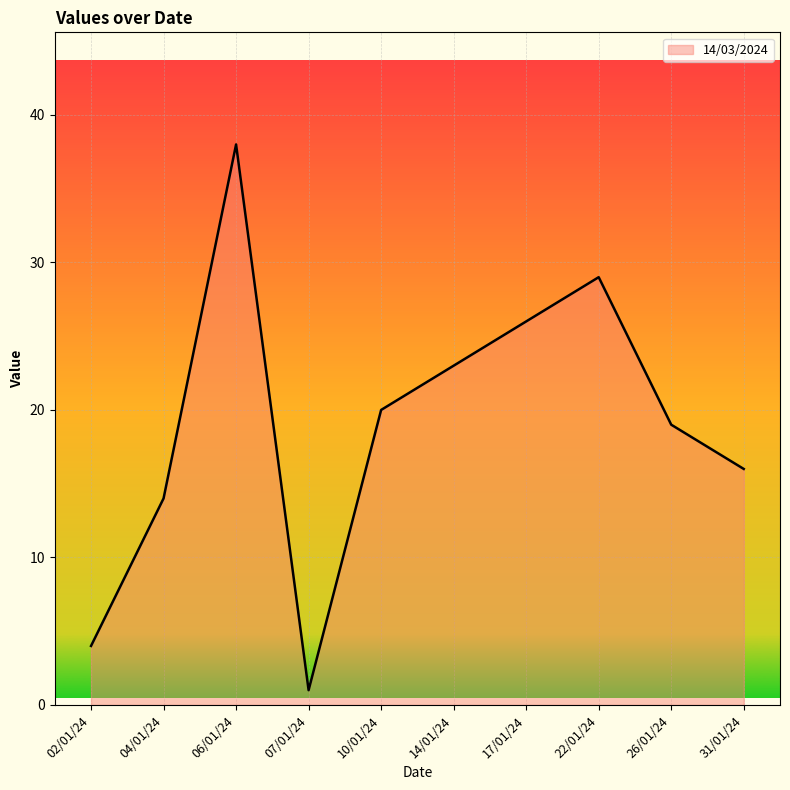

The value at 31/01/24 is 3. True or false?

False